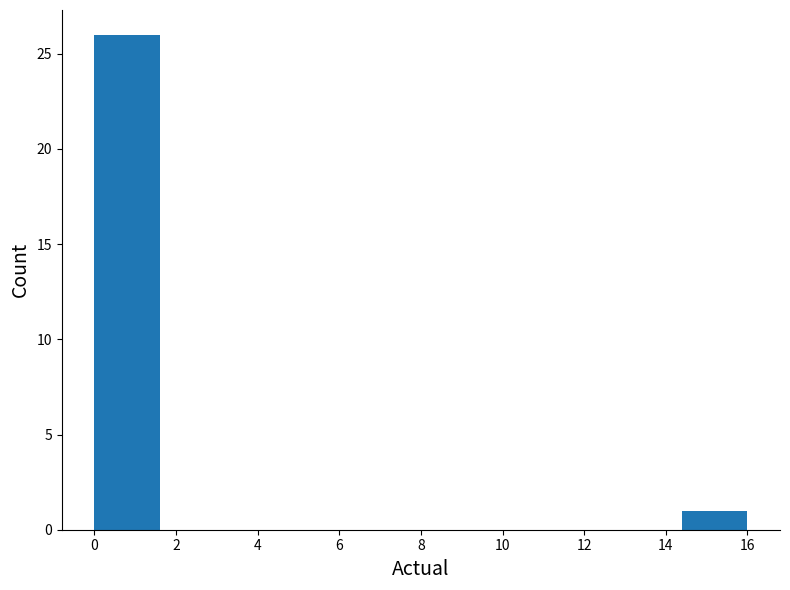

Reading left to right, list every bar in this chart as the range it spans on the x-axis followed by its height. The values are not printed on the chart, so give them approximately, as read against the axis.

0.0 to 1.6: 26
1.6 to 3.2: 0
3.2 to 4.8: 0
4.8 to 6.4: 0
6.4 to 8.0: 0
8.0 to 9.6: 0
9.6 to 11.2: 0
11.2 to 12.8: 0
12.8 to 14.4: 0
14.4 to 16.0: 1